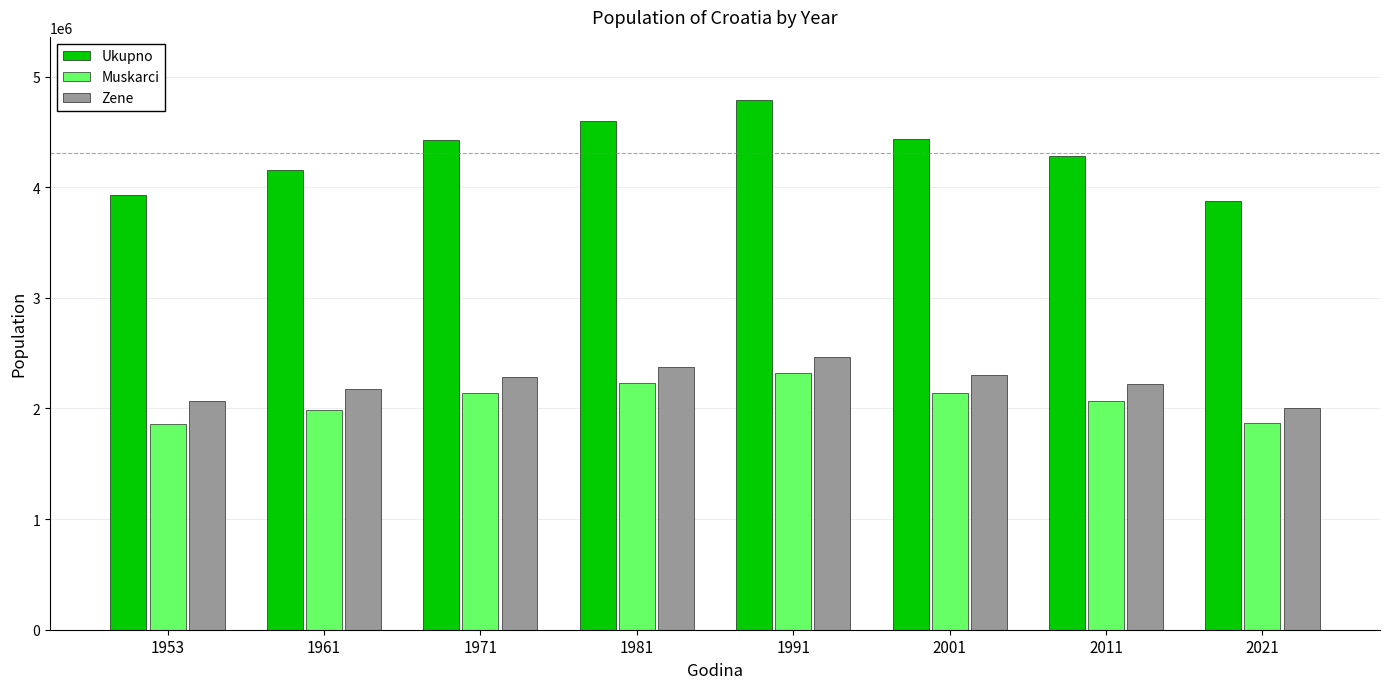

What is the average value of the Muskarci series?

2074920